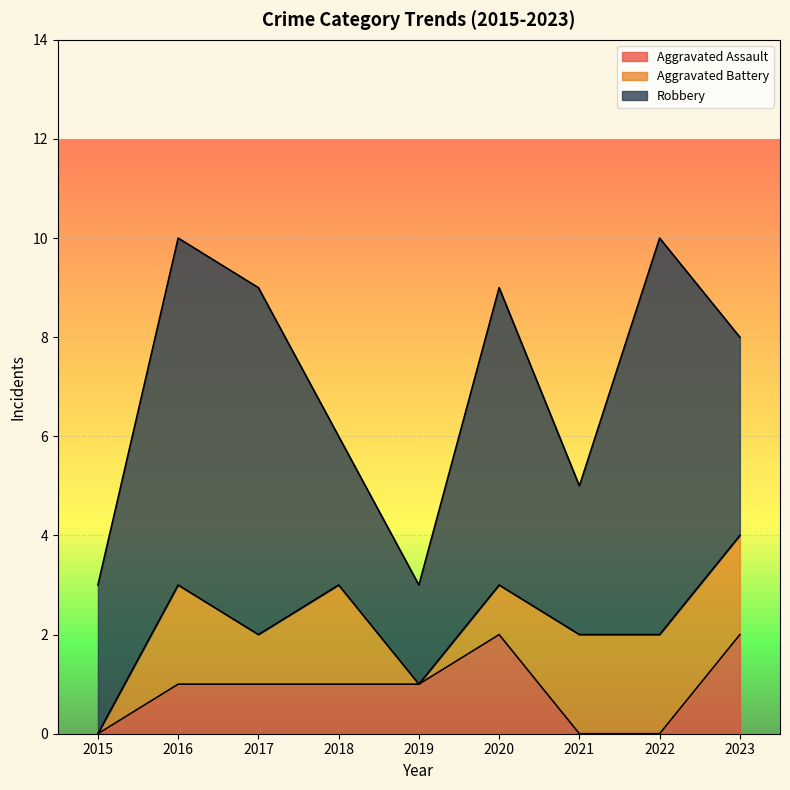

Does the chart display data point markers on the line(s)?

No